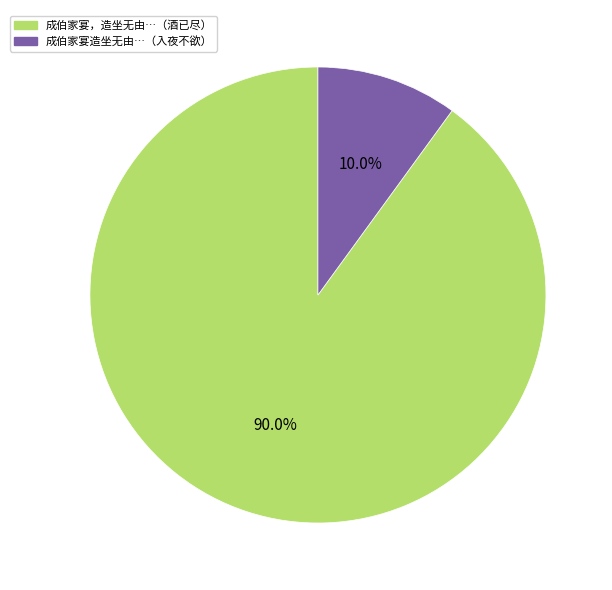

To the nearest percent, what is the difference between the largest and smallest slice percentages?

80%